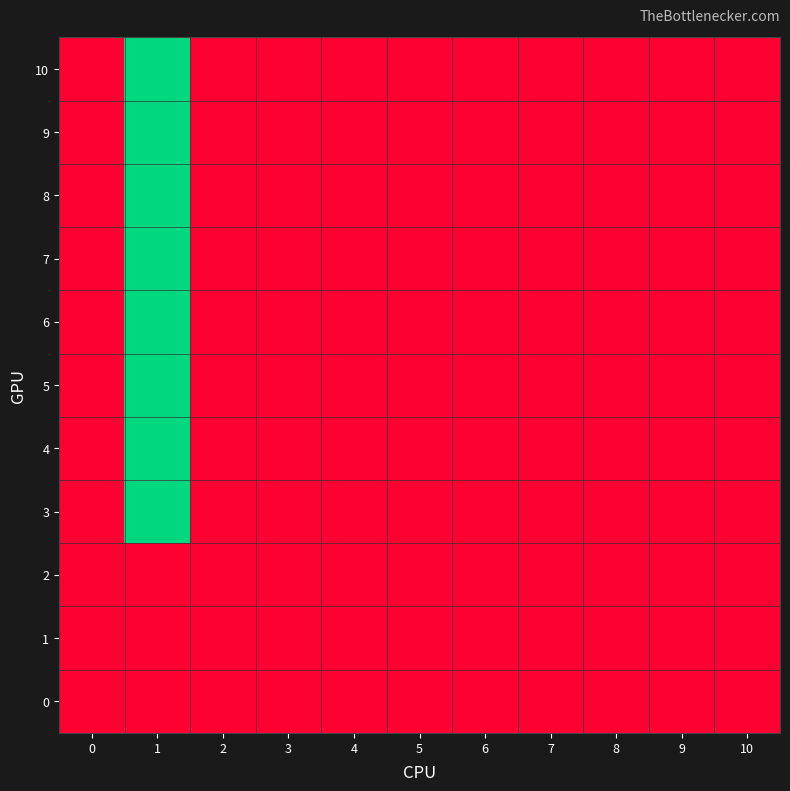

Reading left to right, transcribe all the data shown in this chart.

0: 0=0	1=0	2=0	3=0	4=0	5=0	6=0	7=0	8=0	9=0	10=0
1: 0=0	1=0	2=0	3=0	4=0	5=0	6=0	7=0	8=0	9=0	10=0
2: 0=0	1=0	2=0	3=0	4=0	5=0	6=0	7=0	8=0	9=0	10=0
3: 0=0	1=100	2=0	3=0	4=0	5=0	6=0	7=0	8=0	9=0	10=0
4: 0=0	1=100	2=0	3=0	4=0	5=0	6=0	7=0	8=0	9=0	10=0
5: 0=0	1=100	2=0	3=0	4=0	5=0	6=0	7=0	8=0	9=0	10=0
6: 0=0	1=100	2=0	3=0	4=0	5=0	6=0	7=0	8=0	9=0	10=0
7: 0=0	1=100	2=0	3=0	4=0	5=0	6=0	7=0	8=0	9=0	10=0
8: 0=0	1=100	2=0	3=0	4=0	5=0	6=0	7=0	8=0	9=0	10=0
9: 0=0	1=100	2=0	3=0	4=0	5=0	6=0	7=0	8=0	9=0	10=0
10: 0=0	1=100	2=0	3=0	4=0	5=0	6=0	7=0	8=0	9=0	10=0